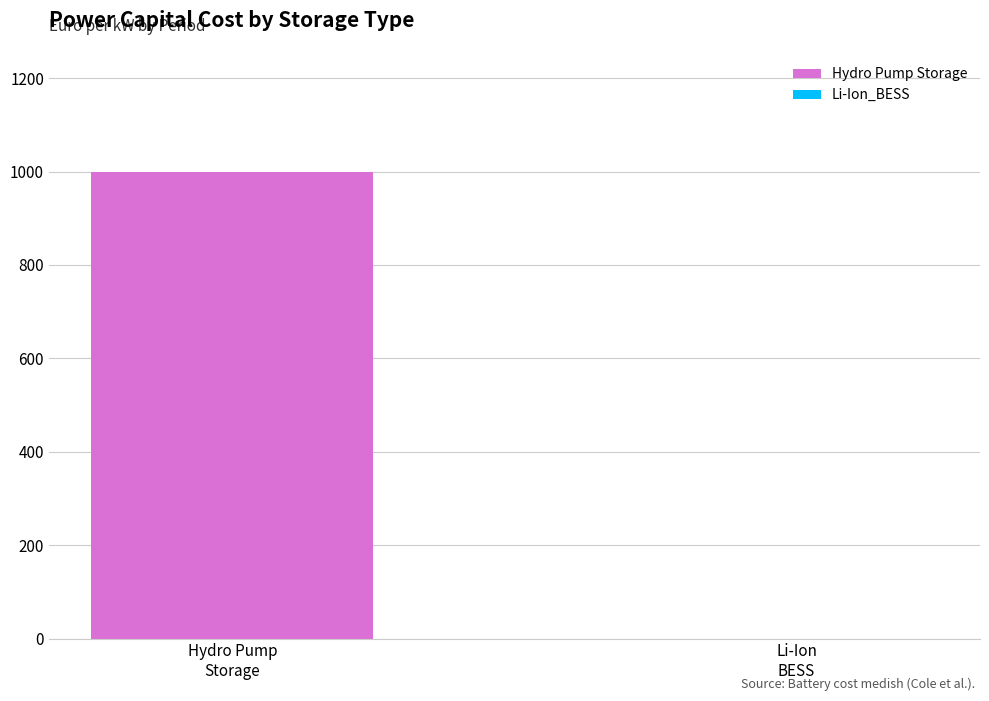

Rank the series by their average value, from highest to lowest.

Hydro Pump Storage, Li-Ion_BESS